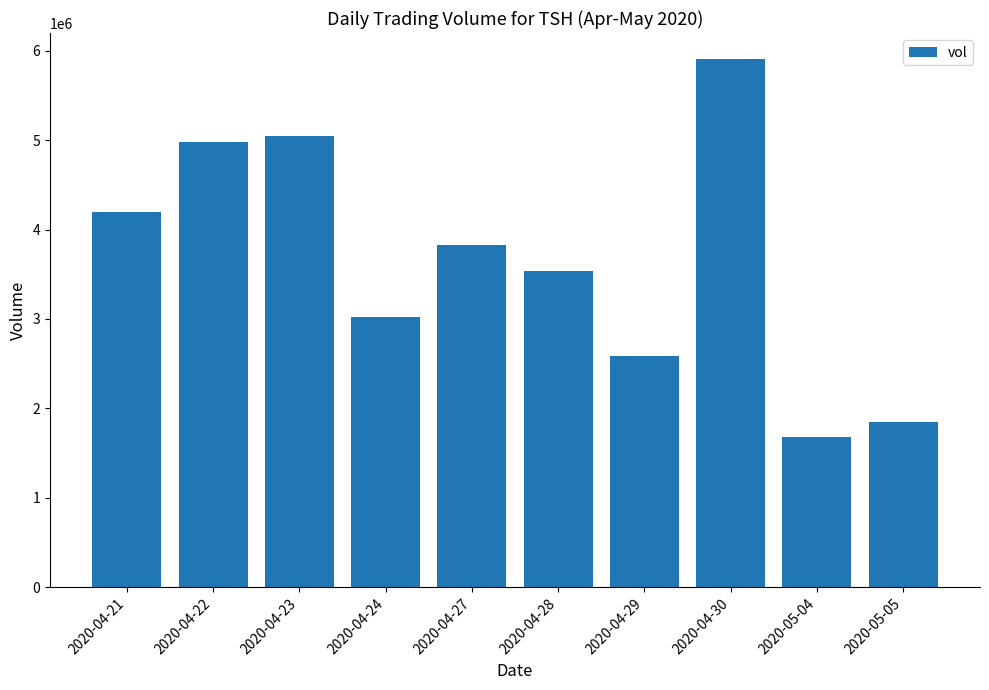

What is the difference between the second highest and second lowest values?

3202600